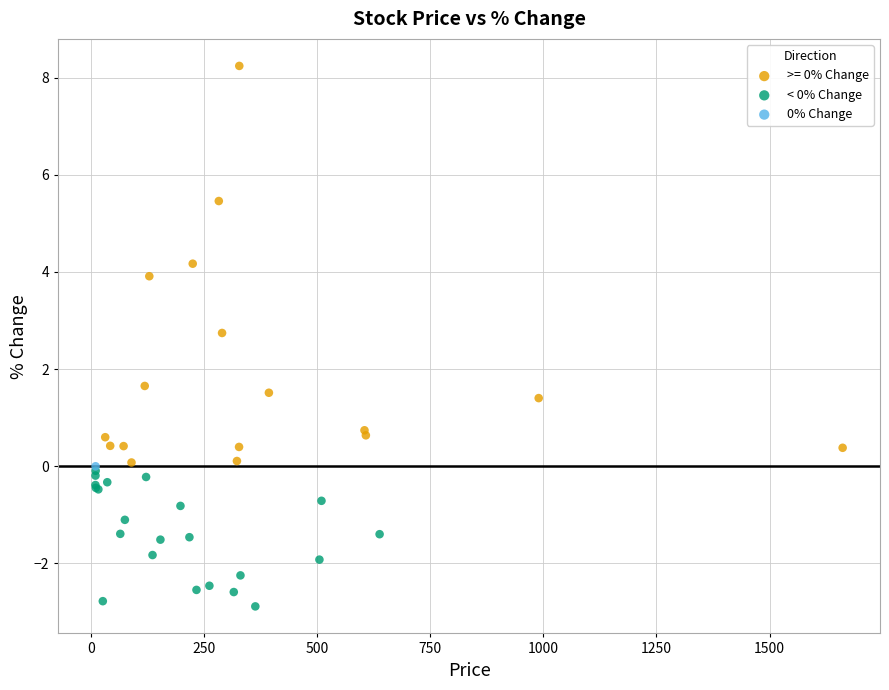

What are all the series names shown in the legend?

>= 0% Change, < 0% Change, 0% Change